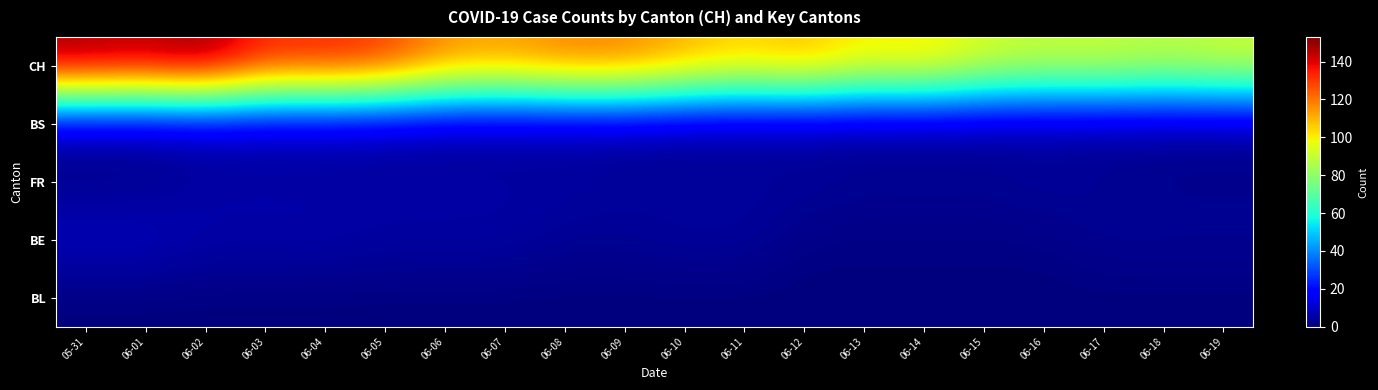

At how many categories does at least one series exceed 71?

20